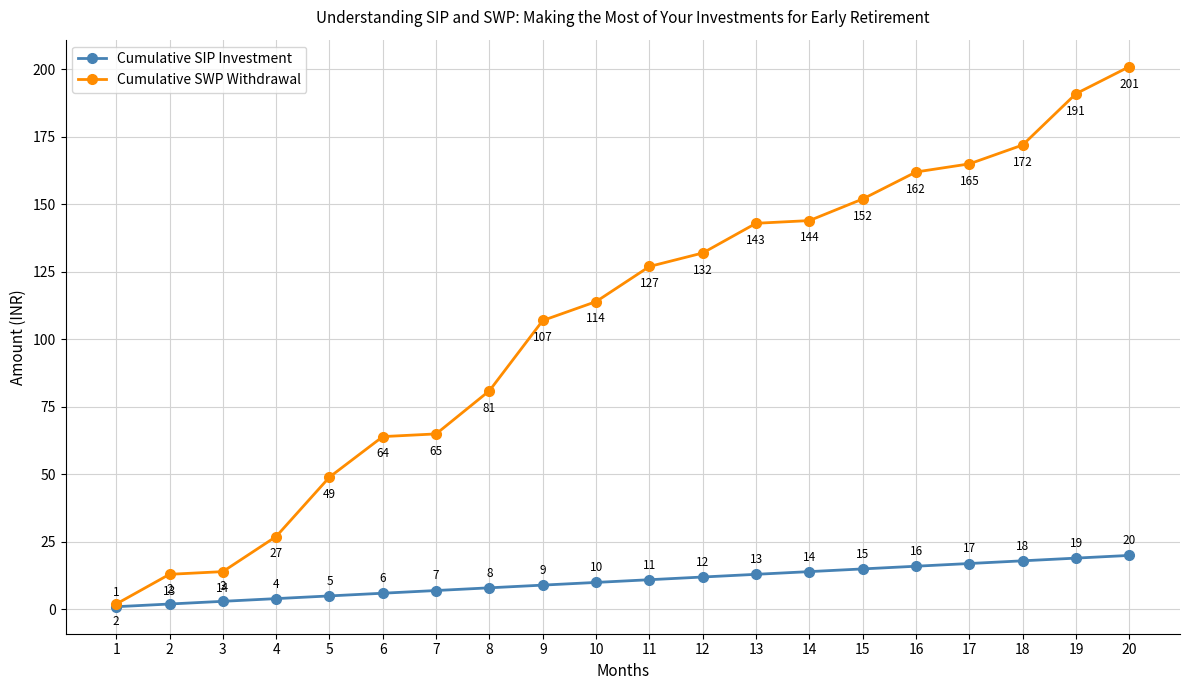

What is the value of the Cumulative SIP Investment point at the 9th from the left?

9